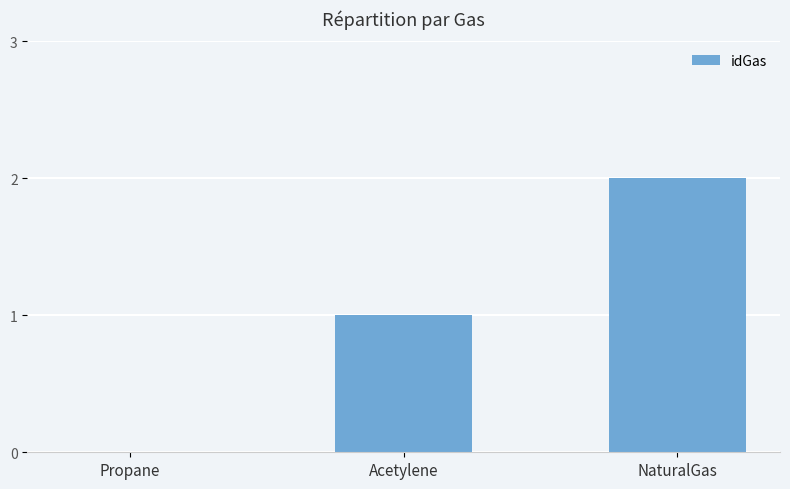

What is the change in value from Propane to Acetylene?

+1